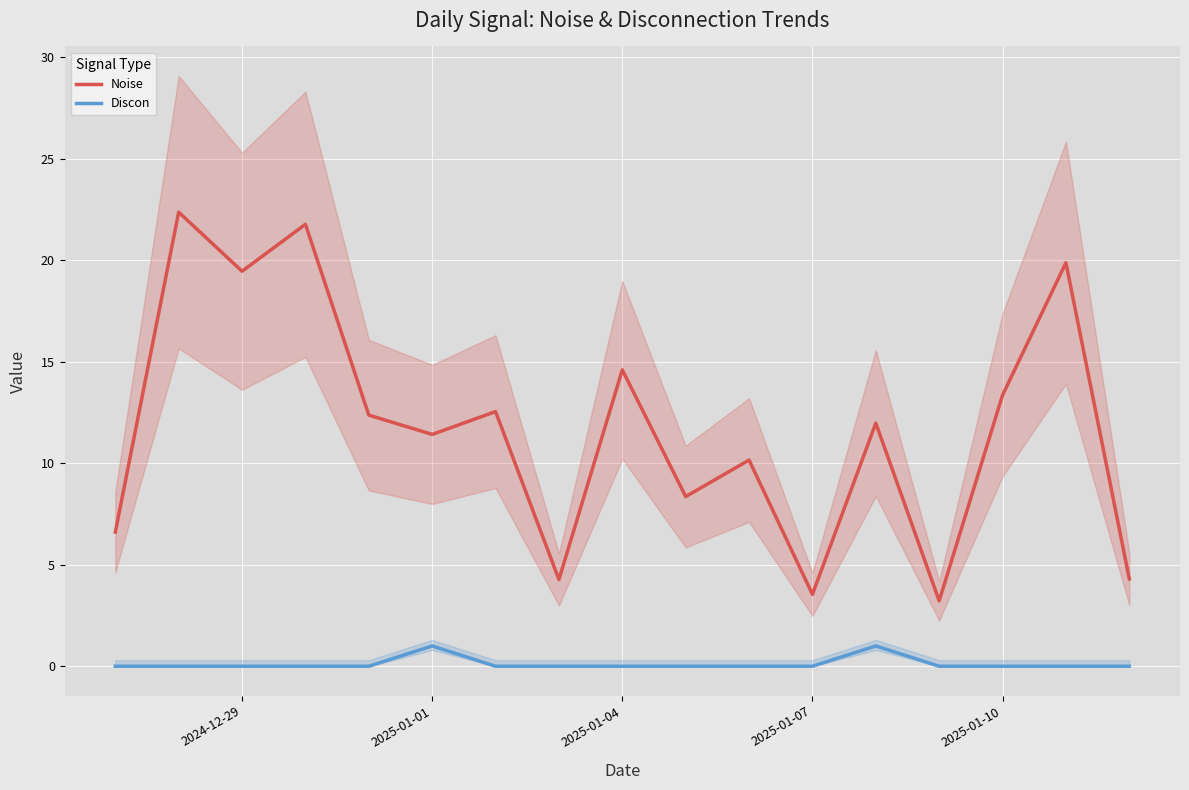

True or false: Noise and Discon intersect in this chart.

False